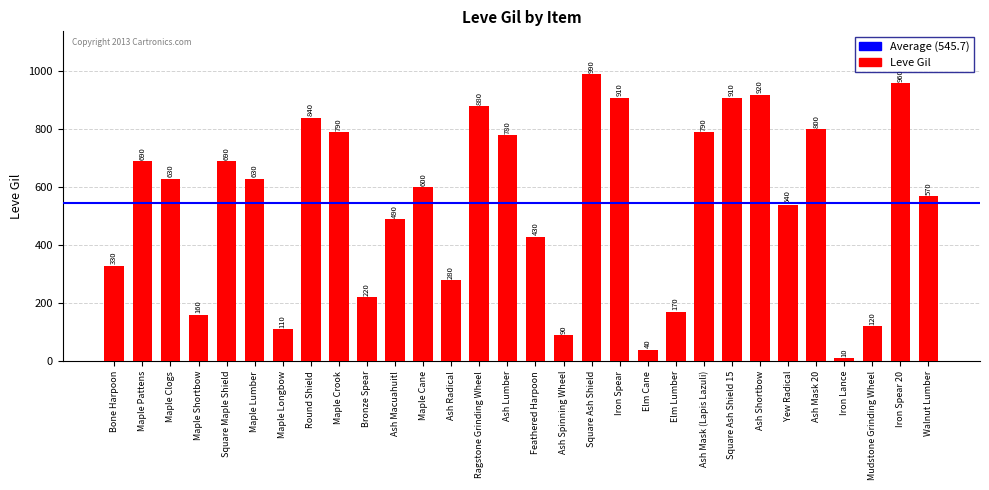

What is the sum of all values?

16370